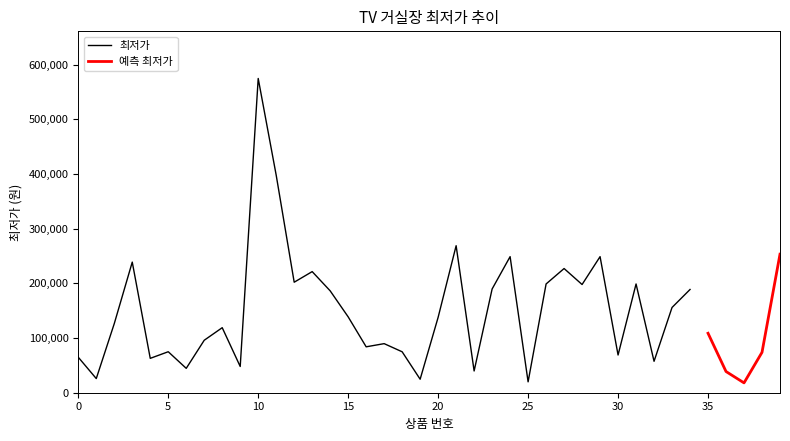

Approximately how many times larger is the value at 28 compared to 1?

7.6